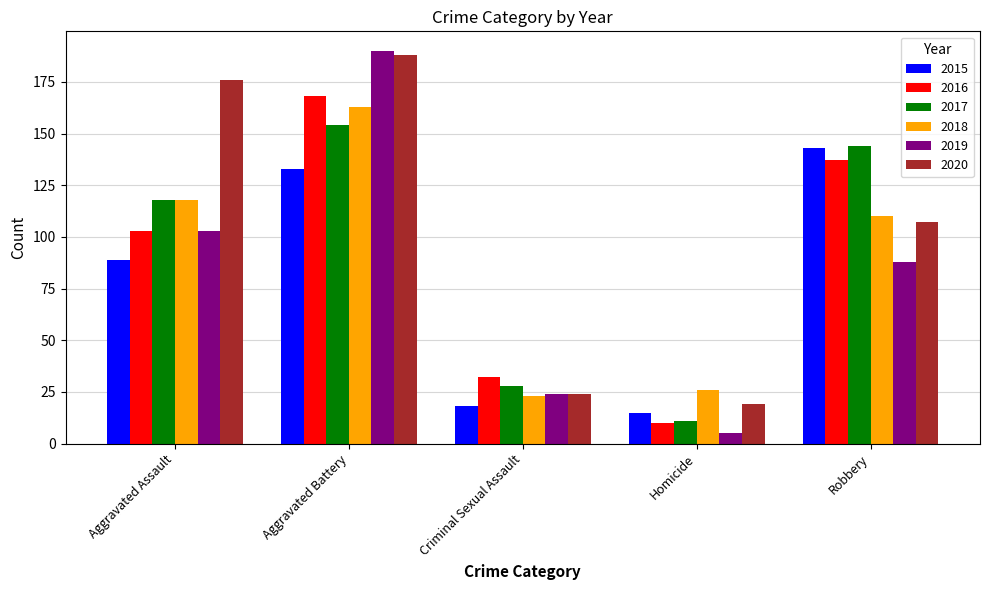

How many series are shown in this chart?

6